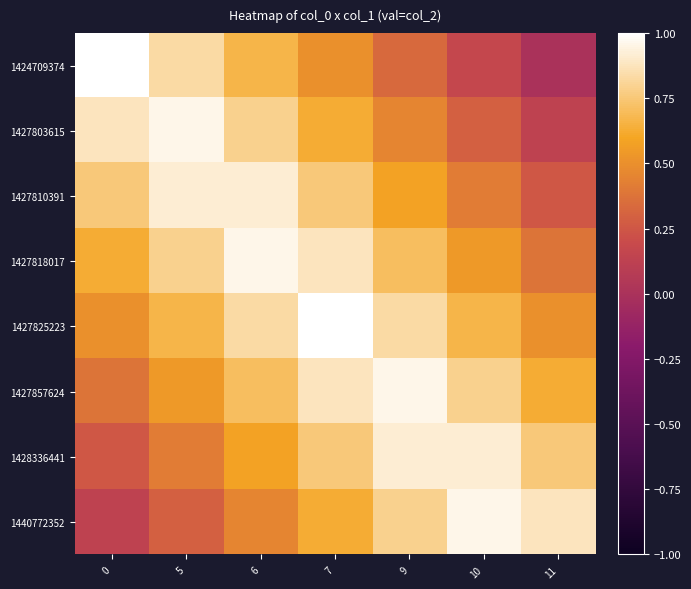

What is the spread (max minus min) of values at 7?

0.5